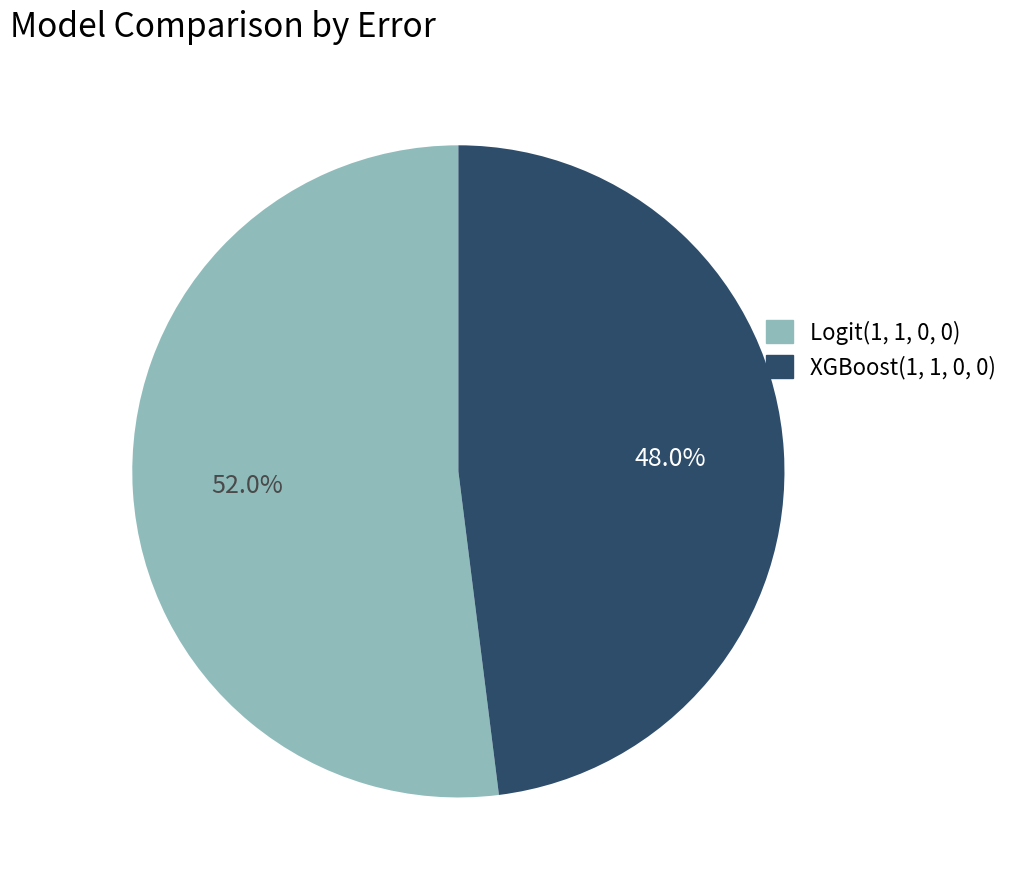

Combined, do Logit(1, 1, 0, 0) and XGBoost(1, 1, 0, 0) account for over 50%?

Yes